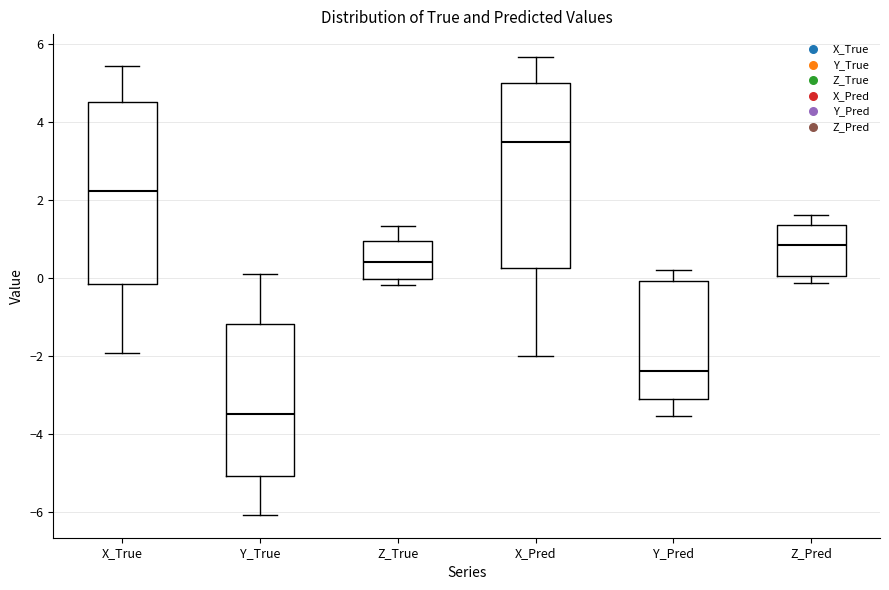

Reading left to right, transcribe this box plot: for each box, give where its median line is, the range the box spans, and where its two whiskers end, as read against the y-axis. The values are not printed on the chart, so give them approximately, as read against the axis.

X_True: median 2.2, box -0.2 to 4.6, whiskers -2.0 to 5.4
Y_True: median -3.4, box -5.0 to -1.2, whiskers -6.0 to 0.2
Z_True: median 0.4, box 0.0 to 1.0, whiskers -0.2 to 1.4
X_Pred: median 3.6, box 0.2 to 5.0, whiskers -2.0 to 5.6
Y_Pred: median -2.4, box -3.0 to 0.0, whiskers -3.6 to 0.2
Z_Pred: median 0.8, box 0.0 to 1.4, whiskers -0.2 to 1.6